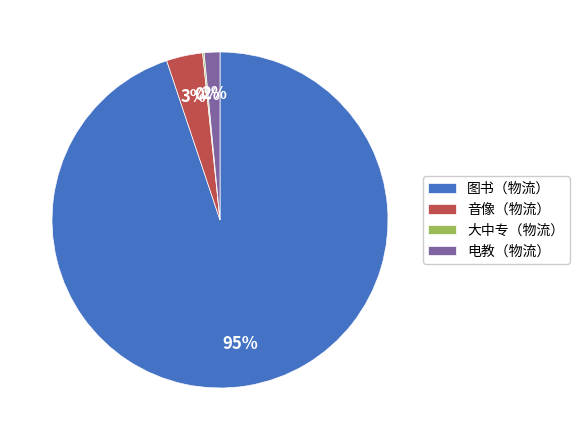

To the nearest percent, what is the difference between the largest and smallest slice percentages?

95%